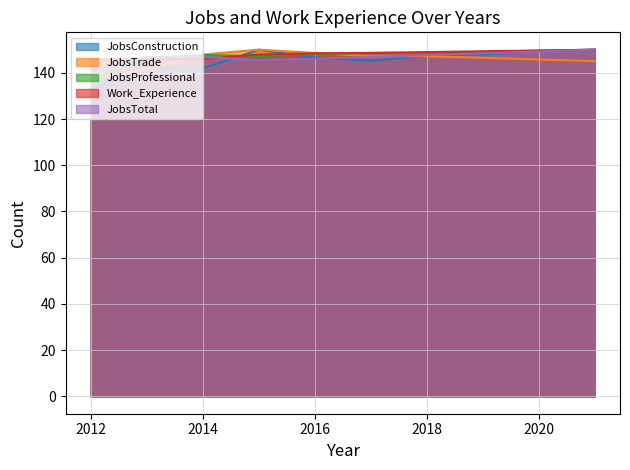

Count the number of categories in the chart.

10